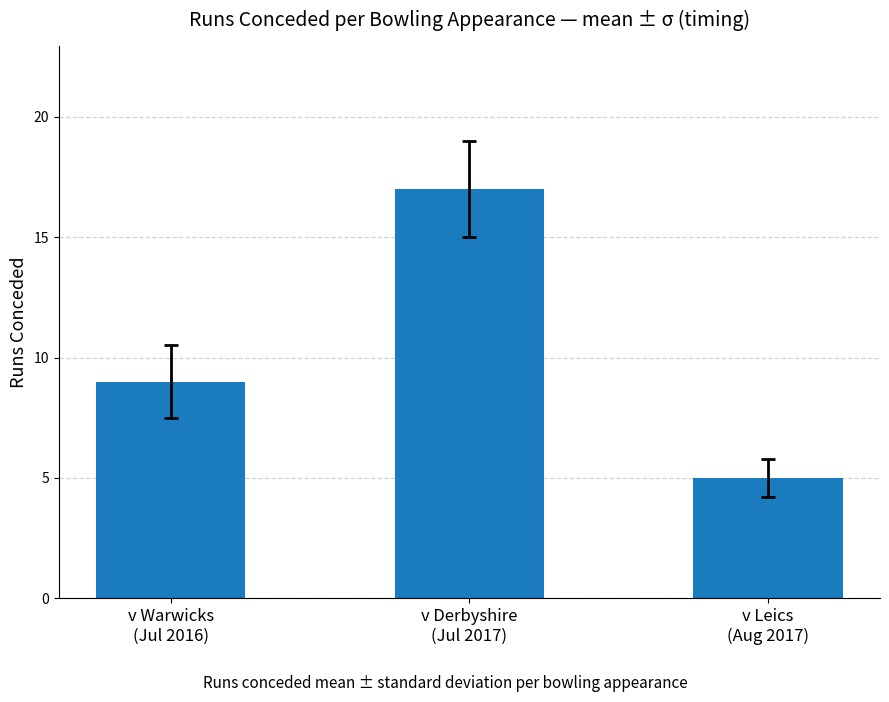

Which label corresponds to the largest value in the chart?

v Derbyshire
(Jul 2017)